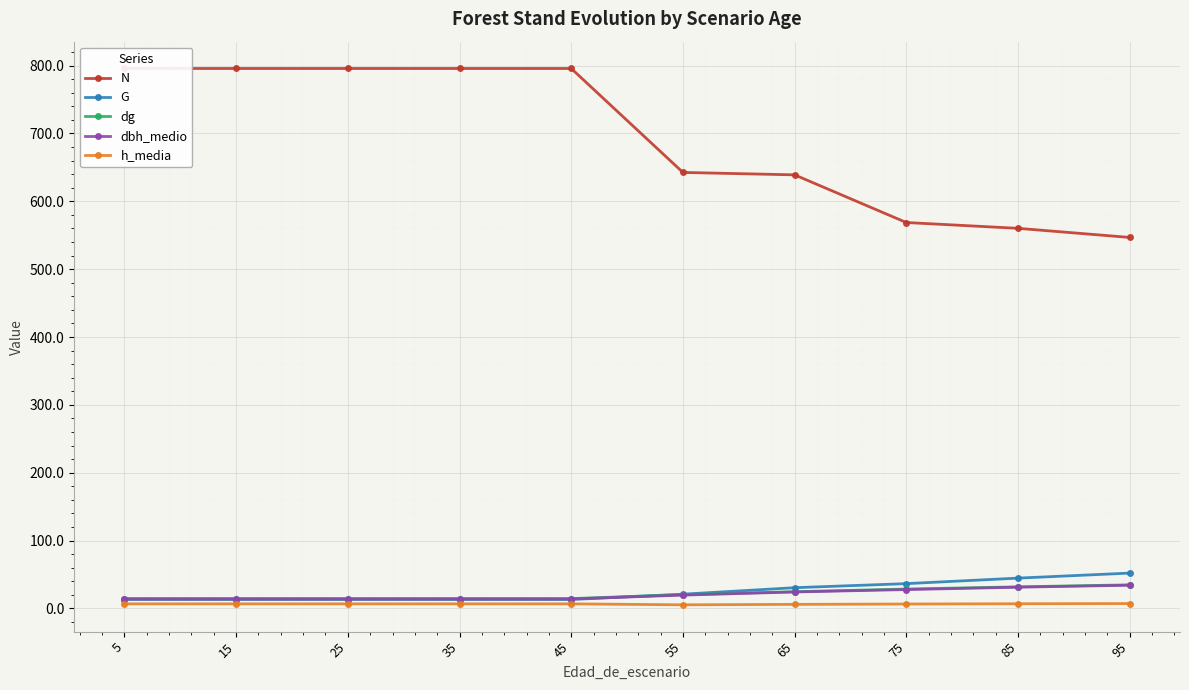

True or false: dbh_medio and N cross at least once.

False